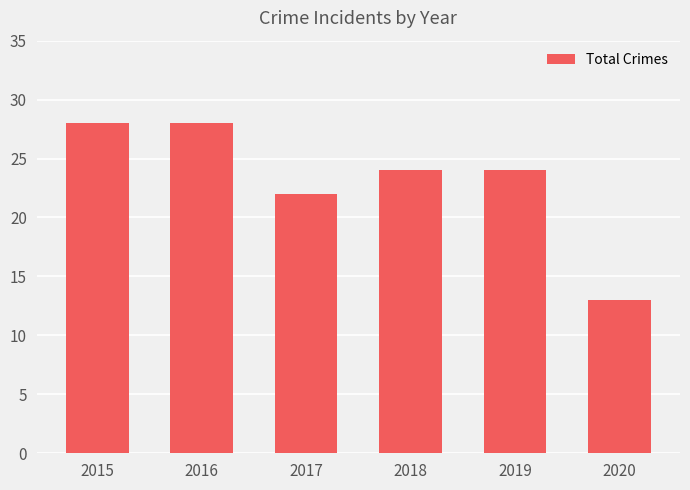

Count the values in the range 22 to 28.

5